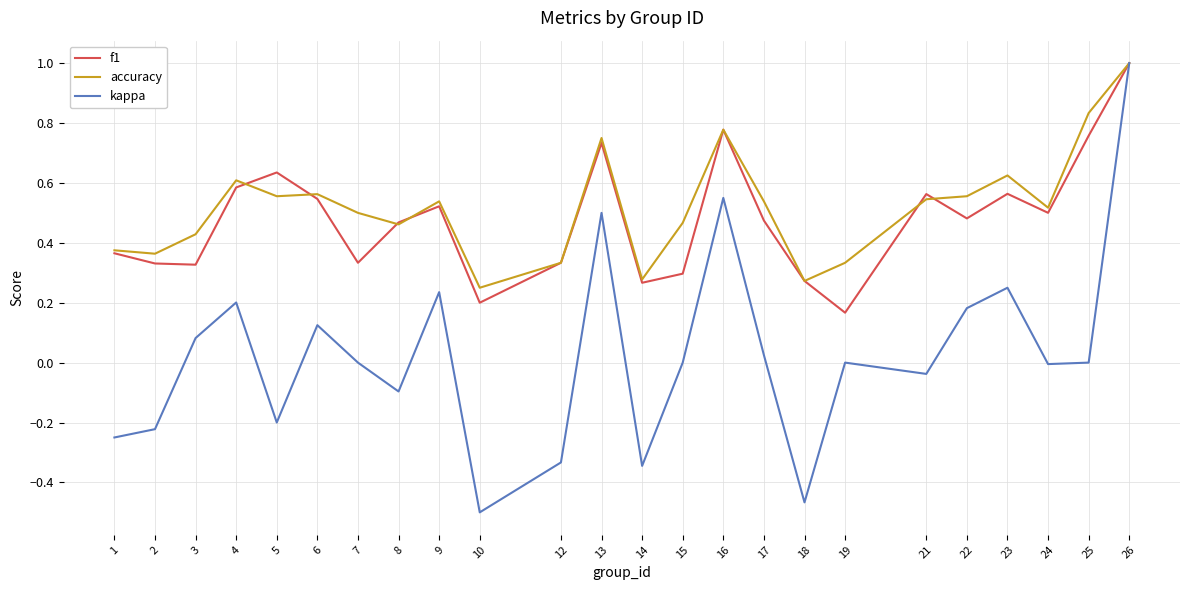

Which series changed the most between 15 and 22?

f1